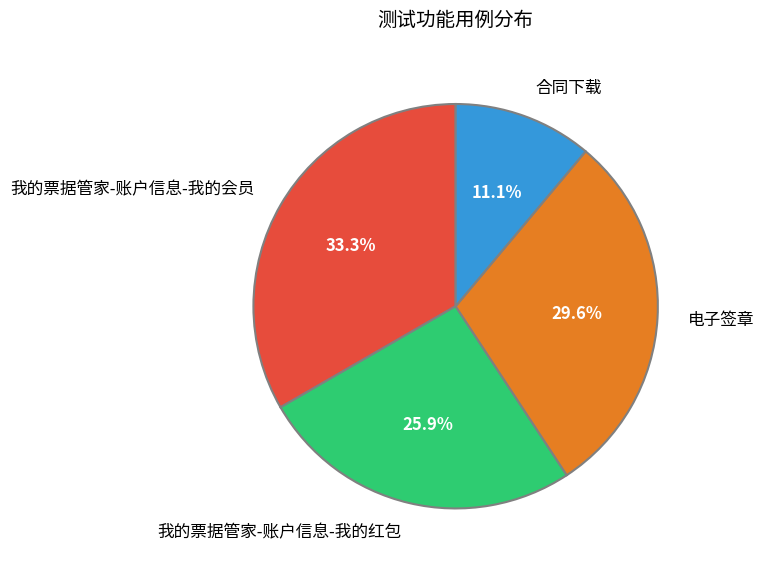

Which category has the biggest portion of the pie?

我的票据管家-账户信息-我的会员